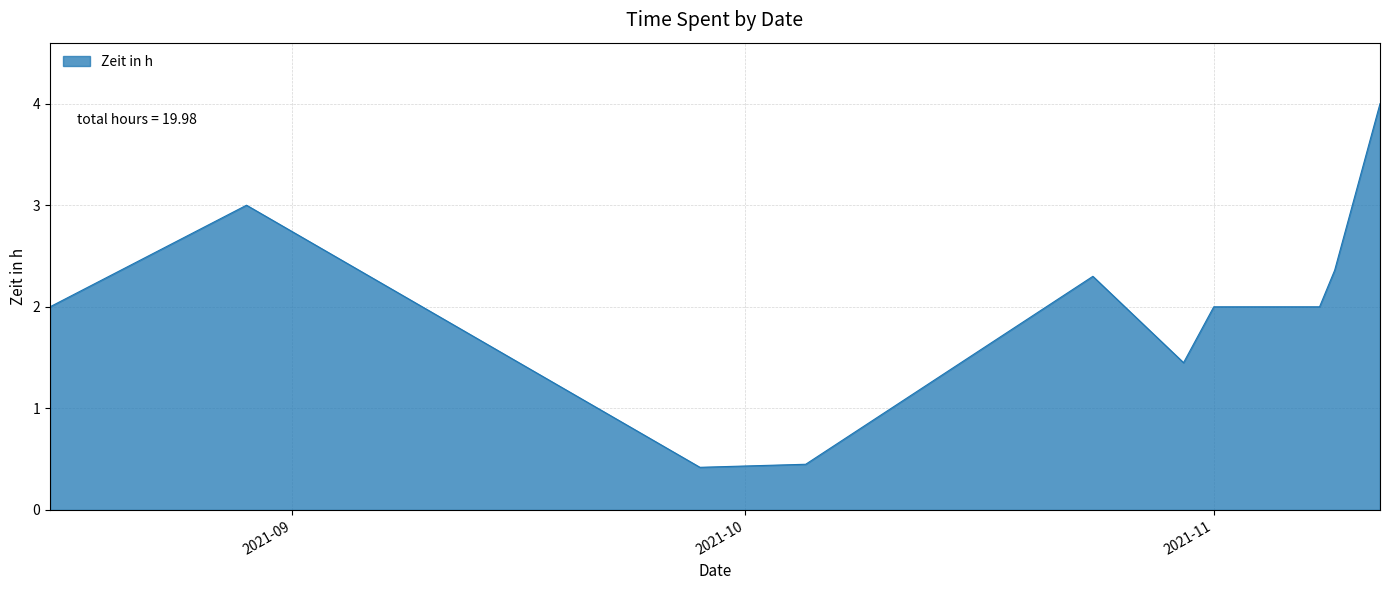

What is the smallest value displayed?

0.4